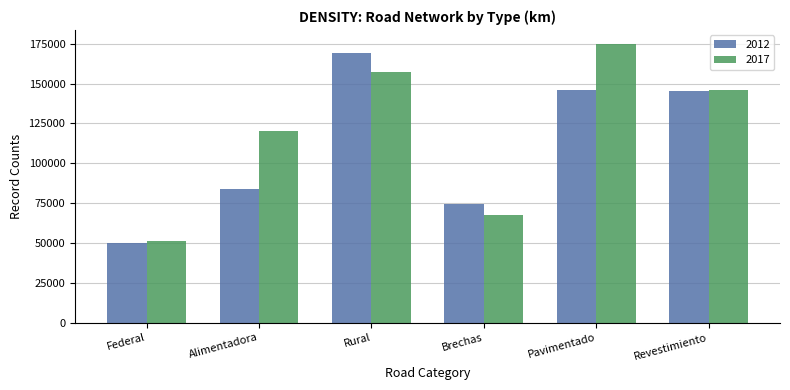

At which category is the sum across all series the highest?

Rural